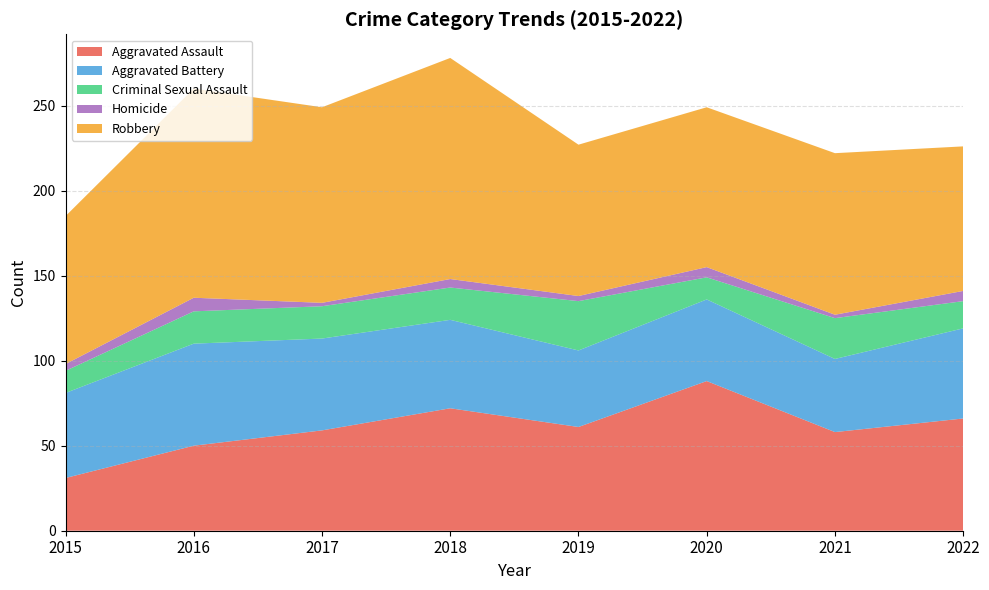

Reading left to right, what are all the values shown in this chart?

Aggravated Assault: 2015=31	2016=50	2017=59	2018=72	2019=61	2020=88	2021=58	2022=66
Aggravated Battery: 2015=50	2016=60	2017=54	2018=52	2019=45	2020=48	2021=43	2022=53
Criminal Sexual Assault: 2015=13	2016=19	2017=19	2018=19	2019=29	2020=13	2021=24	2022=16
Homicide: 2015=4	2016=8	2017=2	2018=5	2019=3	2020=6	2021=2	2022=6
Robbery: 2015=87	2016=123	2017=115	2018=130	2019=89	2020=94	2021=95	2022=85